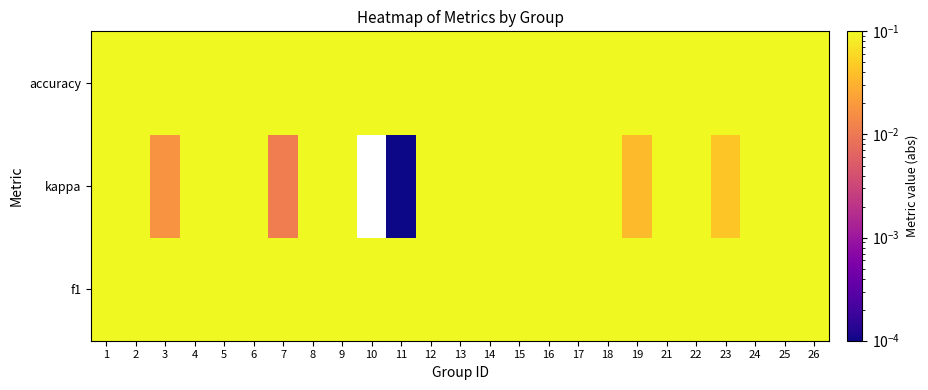

At how many categories does at least one series exceed 0?

25